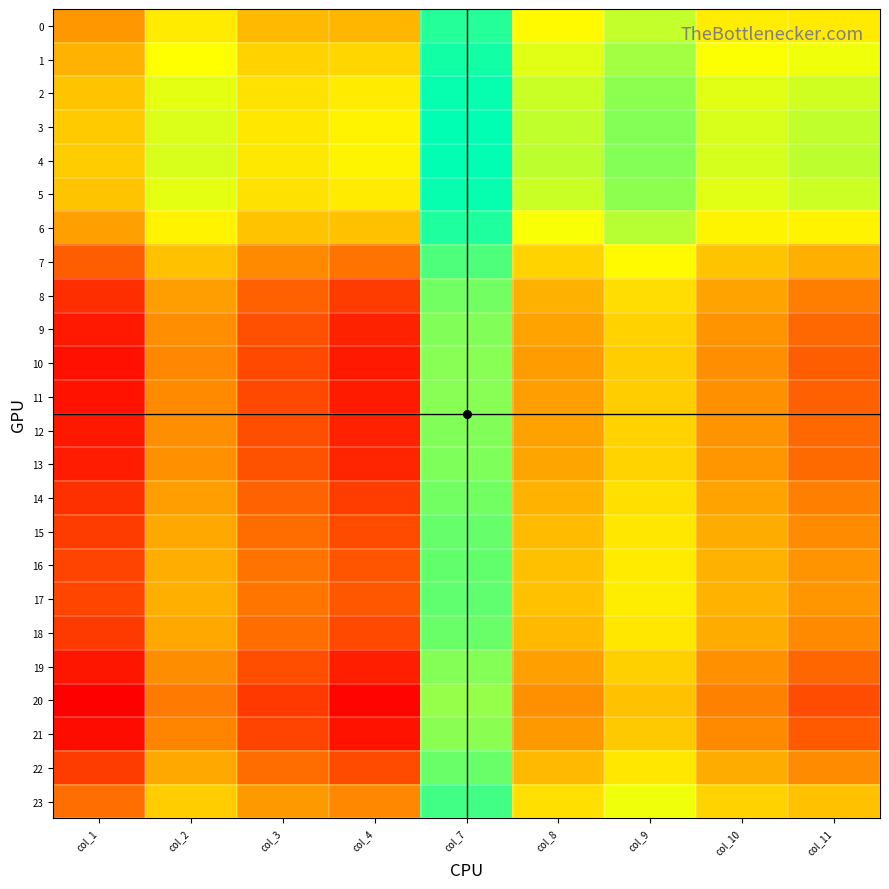

Rank the series at col_11 from lowest to highest value.

20, 21, 10, 11, 19, 12, 9, 13, 8, 14, 18, 22, 15, 16, 17, 7, 23, 0, 6, 1, 2, 5, 3, 4